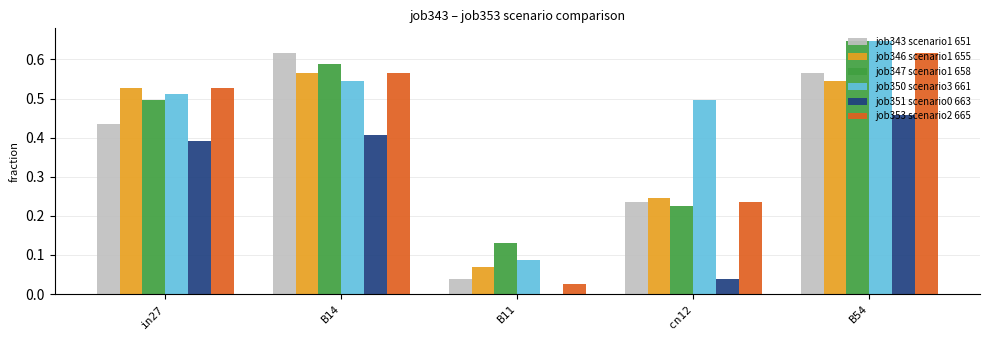

How many series are shown in this chart?

6